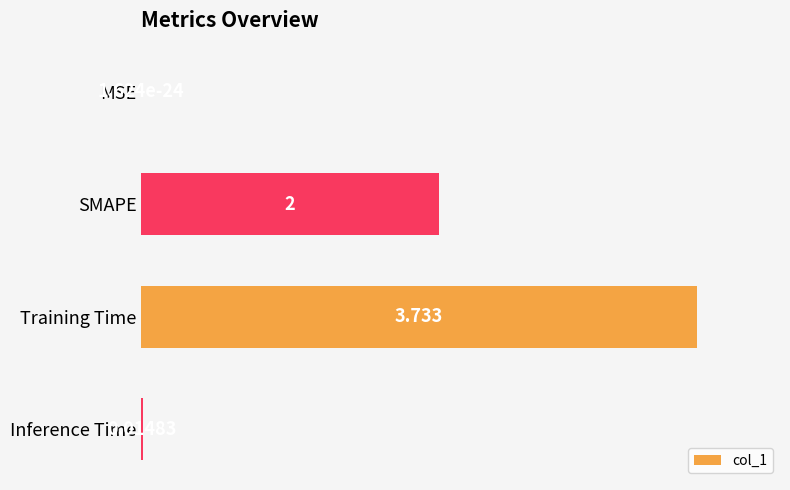

Does the chart contain stacked bars?

No